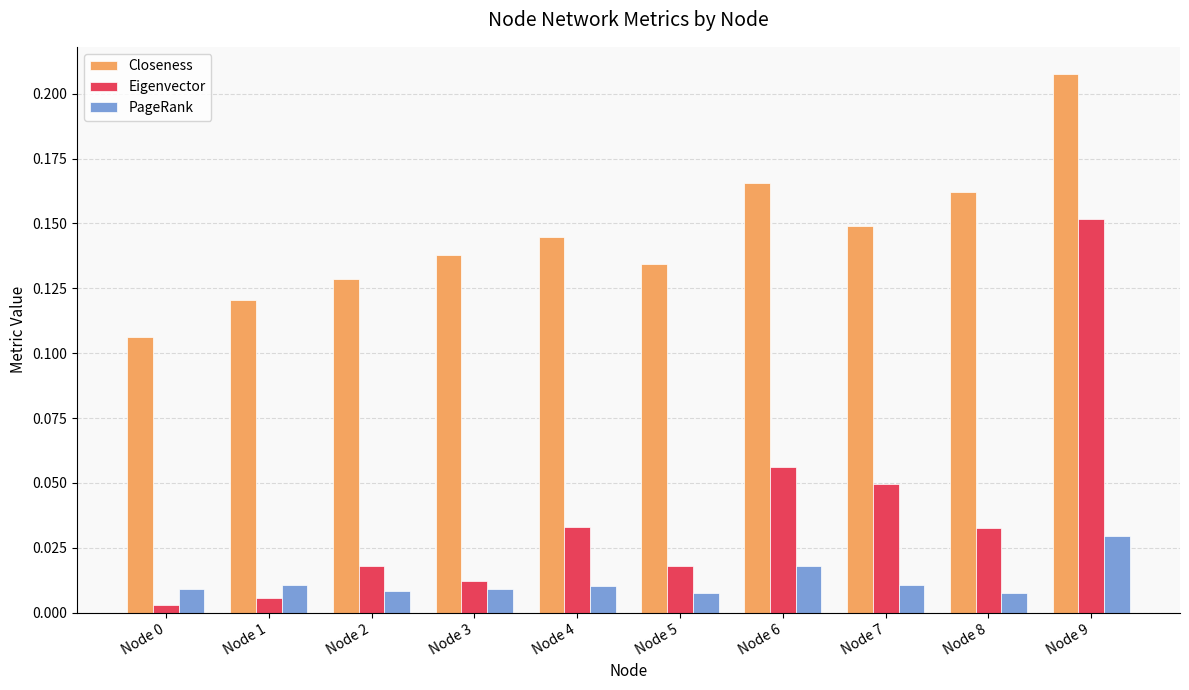

What is the sum of all Eigenvector values?

0.4